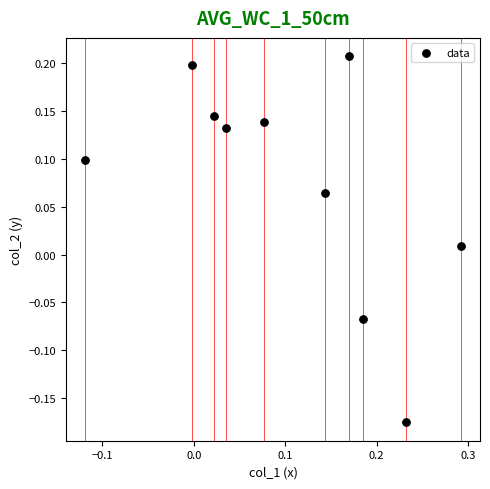

What is the range of Y values (max minus min)?

0.4